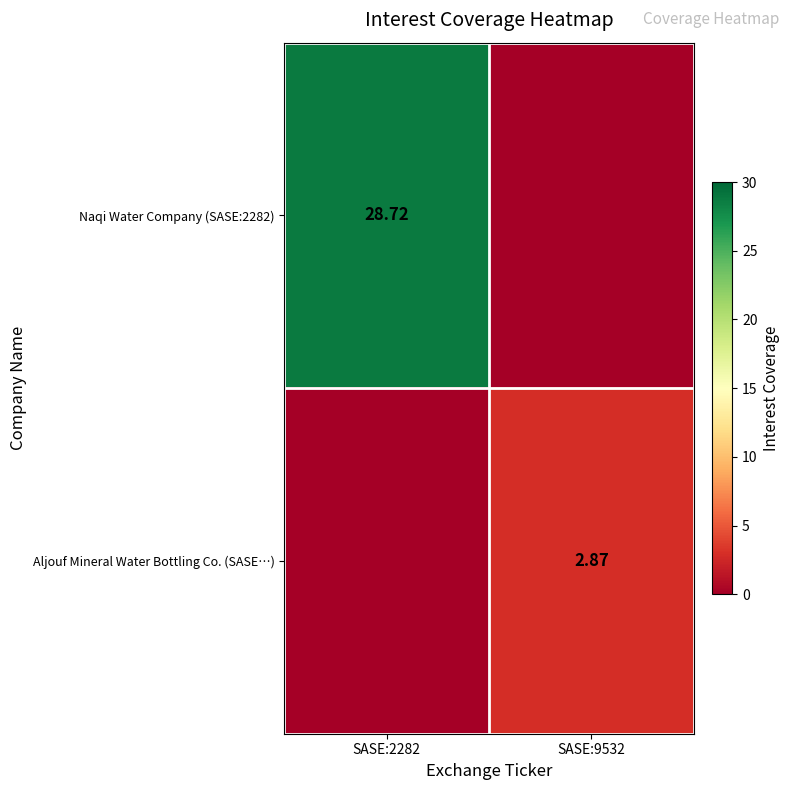

At which label does Naqi Water Company (SASE:2282) reach its minimum?

SASE:9532